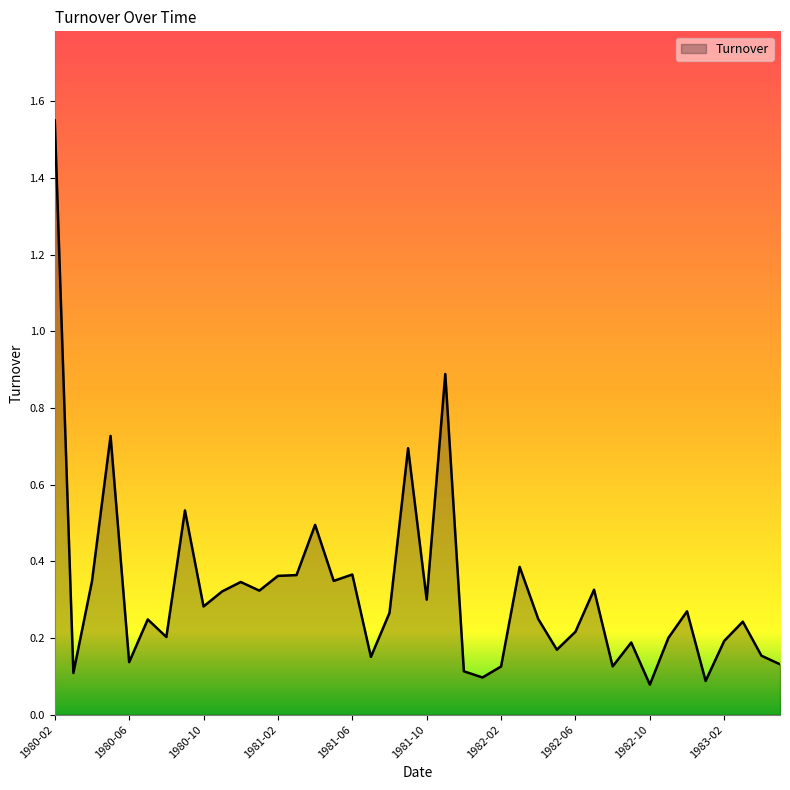

Does the chart have visible grid lines?

No